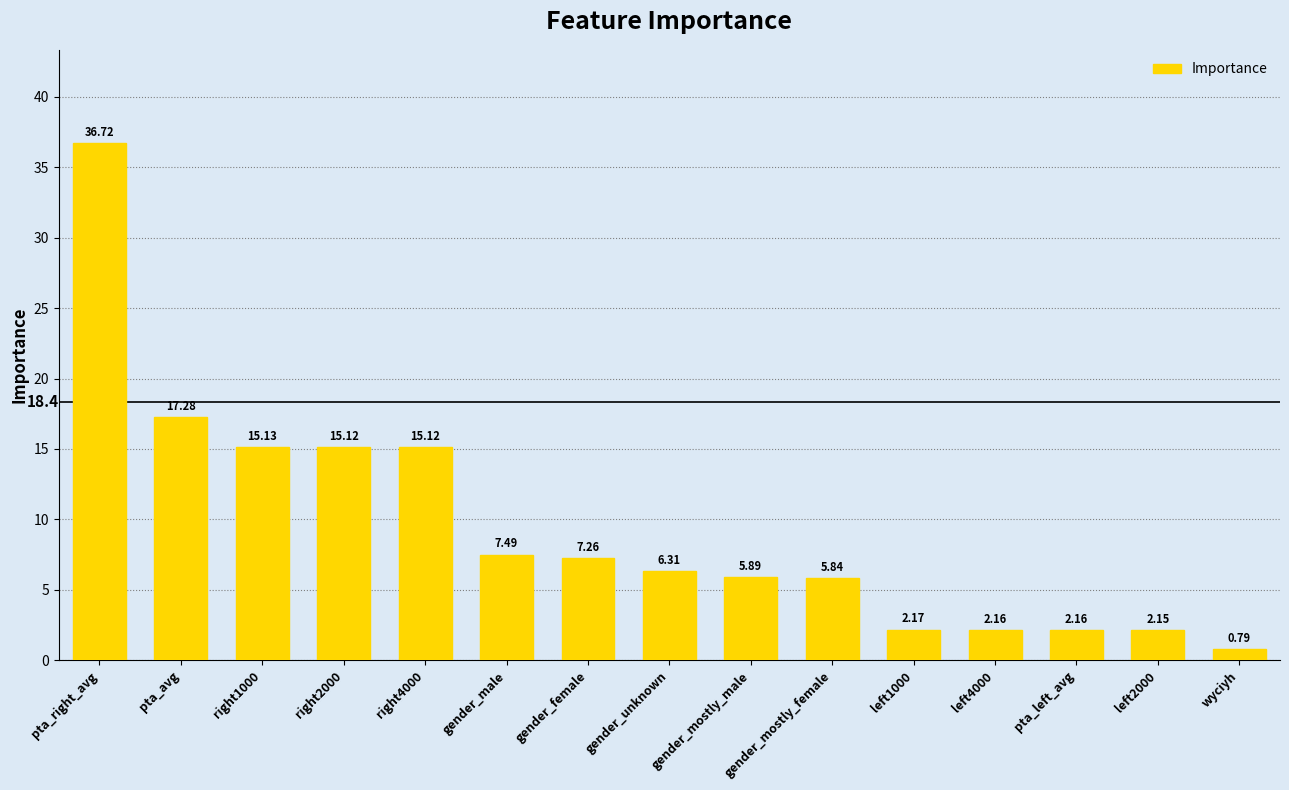

Between gender_mostly_female and pta_left_avg, which is larger?

gender_mostly_female